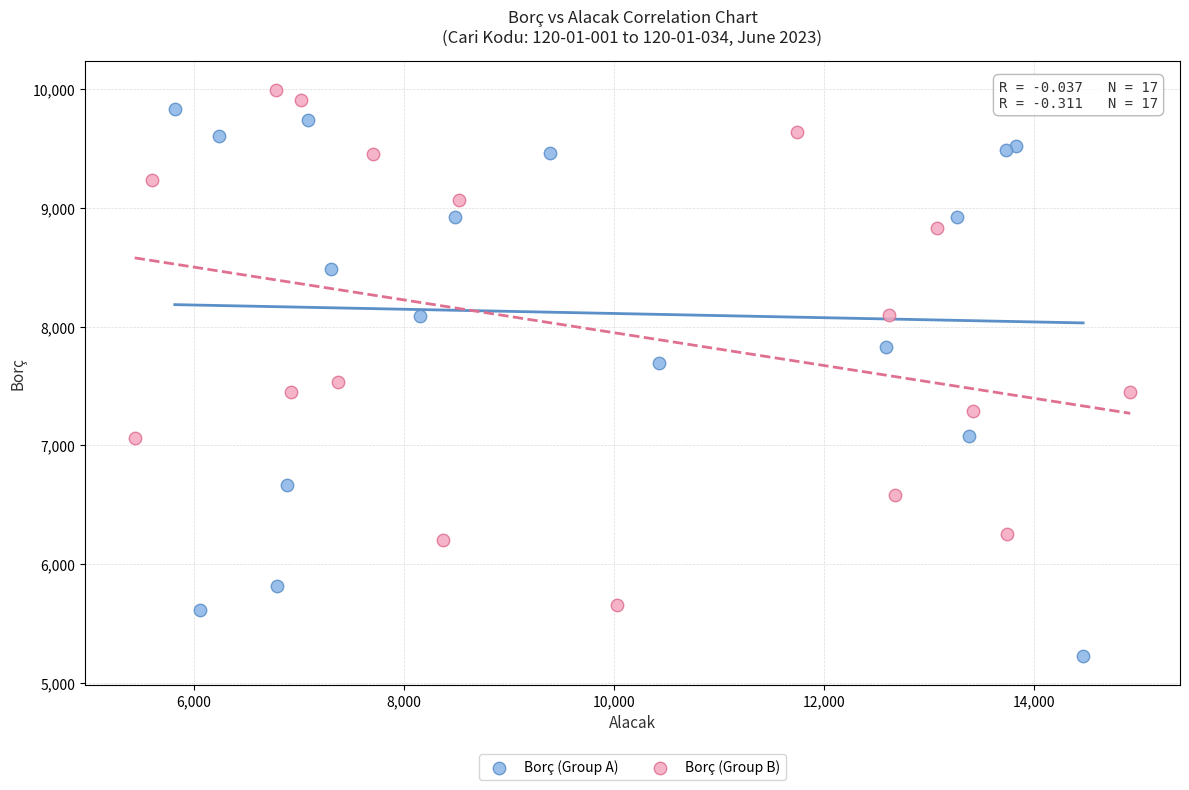

Which series contains the lowest Y value?

Borç (Group A)